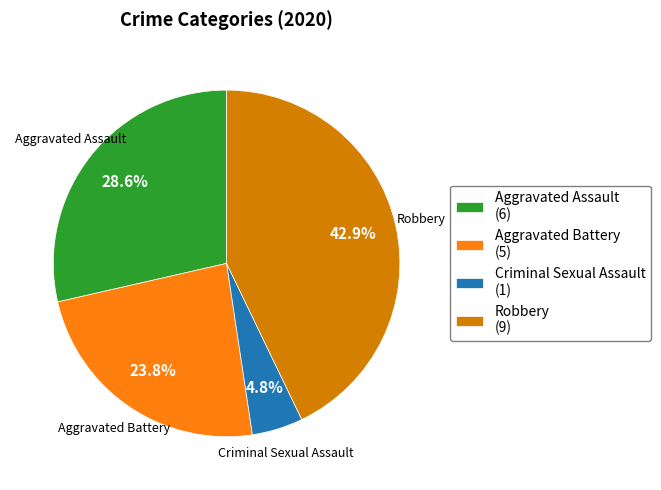

Is the sum of Aggravated Assault (6) and Aggravated Battery (5) greater than half?

Yes